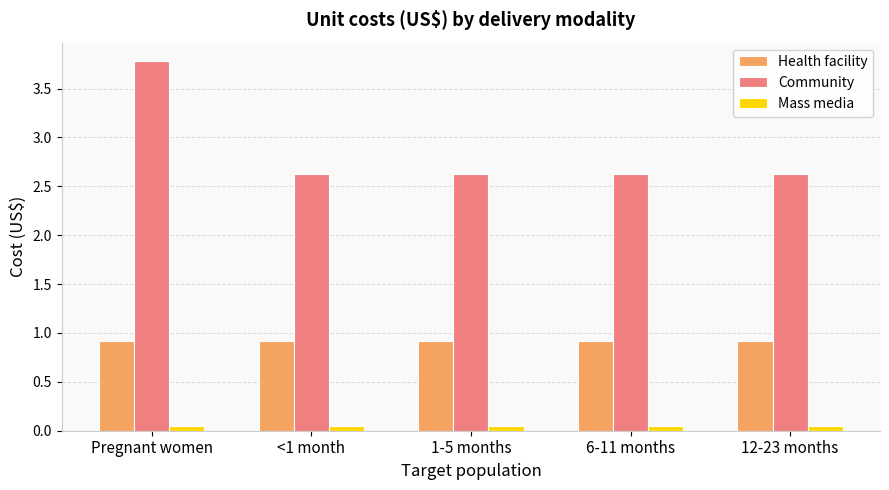

What is the total value across all series at <1 month?

3.6